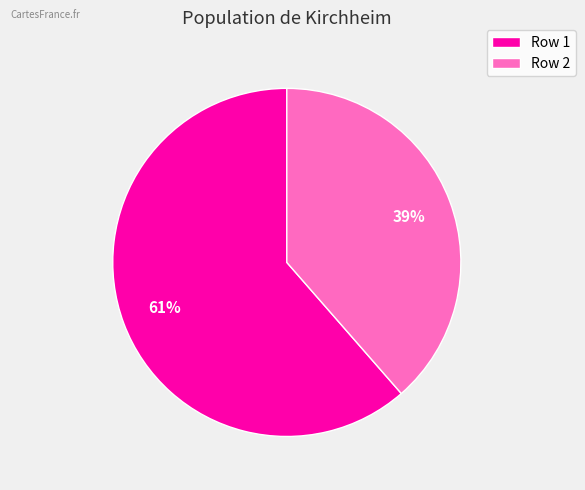

What percentage is the Row 1 slice, to the nearest percent?

61%